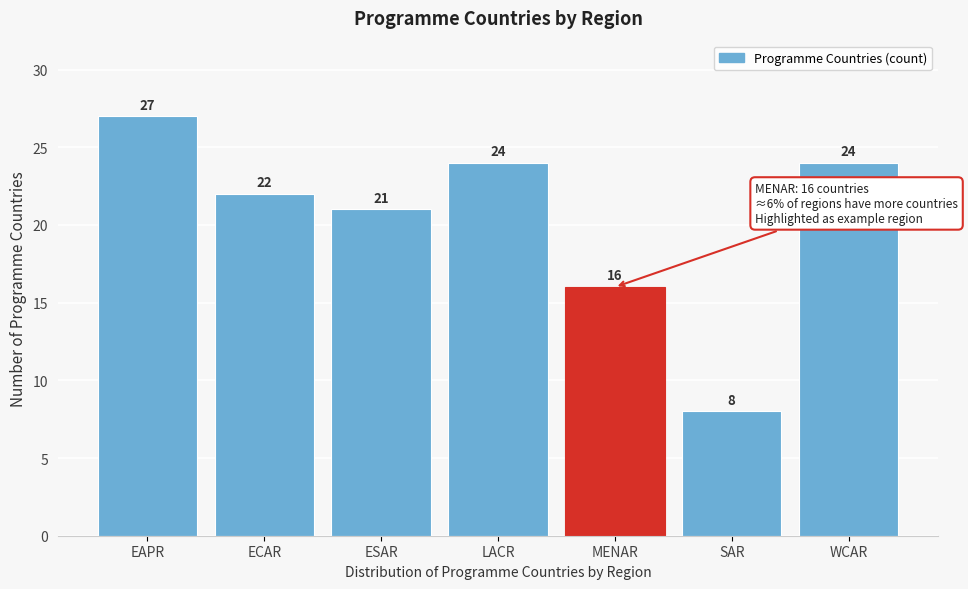

Reading left to right, extract all data points from this chart.

EAPR=27	ECAR=22	ESAR=21	LACR=24	MENAR=16	SAR=8	WCAR=24